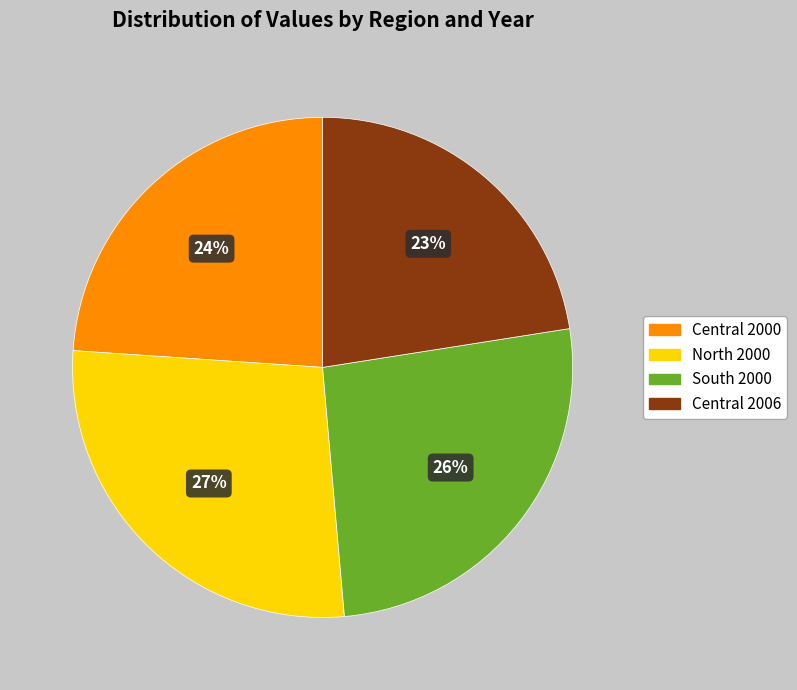

True or false: North 2000 accounts for 20% of the total.

False